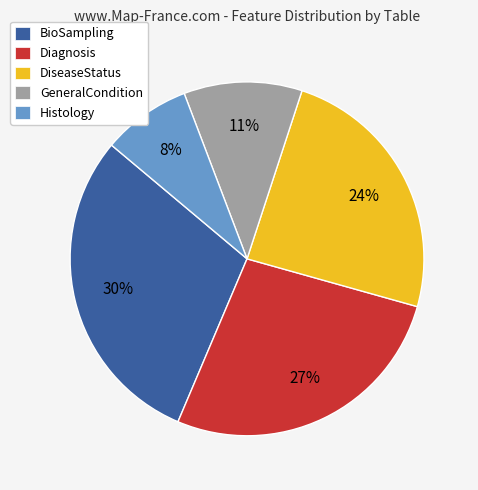

Count the number of slices in the pie.

5